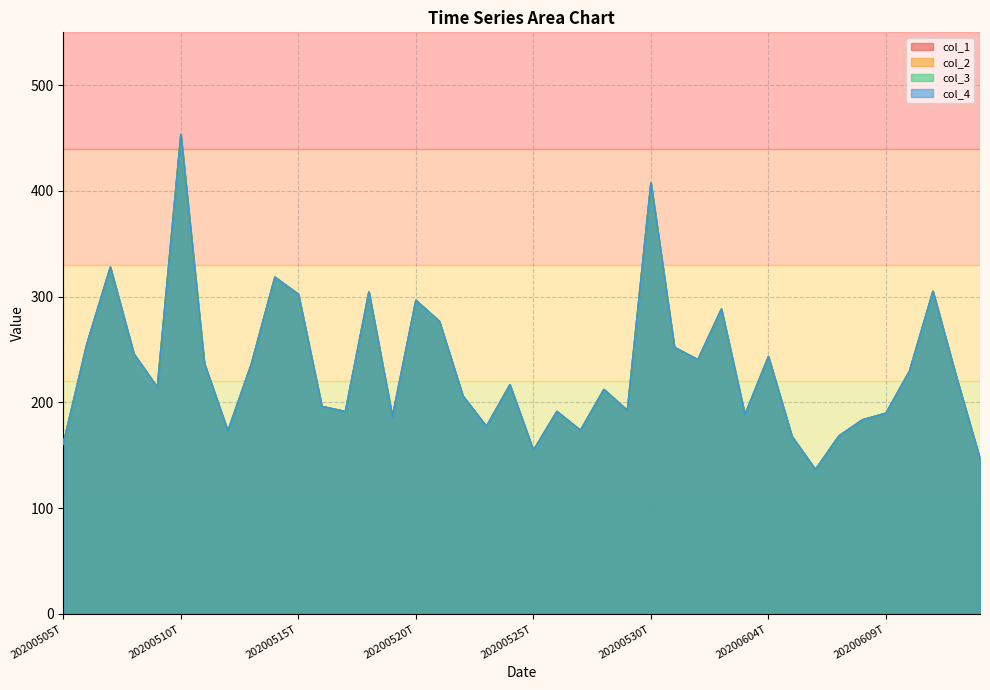

Rank the categories by col_1 value from lowest to highest.

20200606T, 20200613T, 20200525T, 20200505T, 20200605T, 20200607T, 20200512T, 20200527T, 20200523T, 20200608T, 20200519T, 20200603T, 20200609T, 20200517T, 20200526T, 20200529T, 20200516T, 20200522T, 20200528T, 20200509T, 20200524T, 20200612T, 20200610T, 20200513T, 20200511T, 20200601T, 20200604T, 20200508T, 20200531T, 20200506T, 20200521T, 20200602T, 20200520T, 20200515T, 20200518T, 20200611T, 20200514T, 20200507T, 20200530T, 20200510T